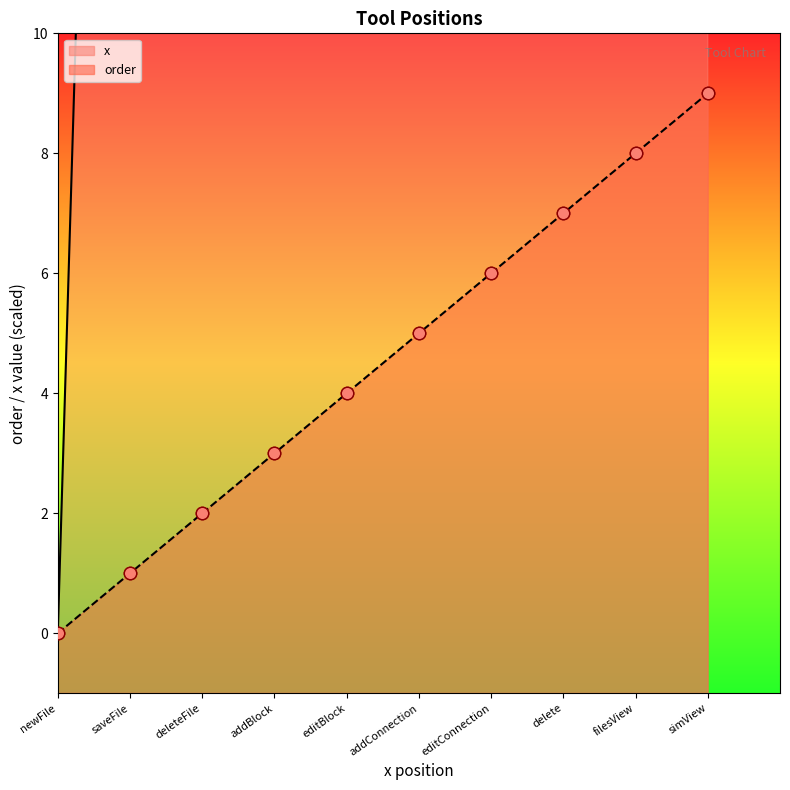

At which category is the sum across all series the highest?

simView